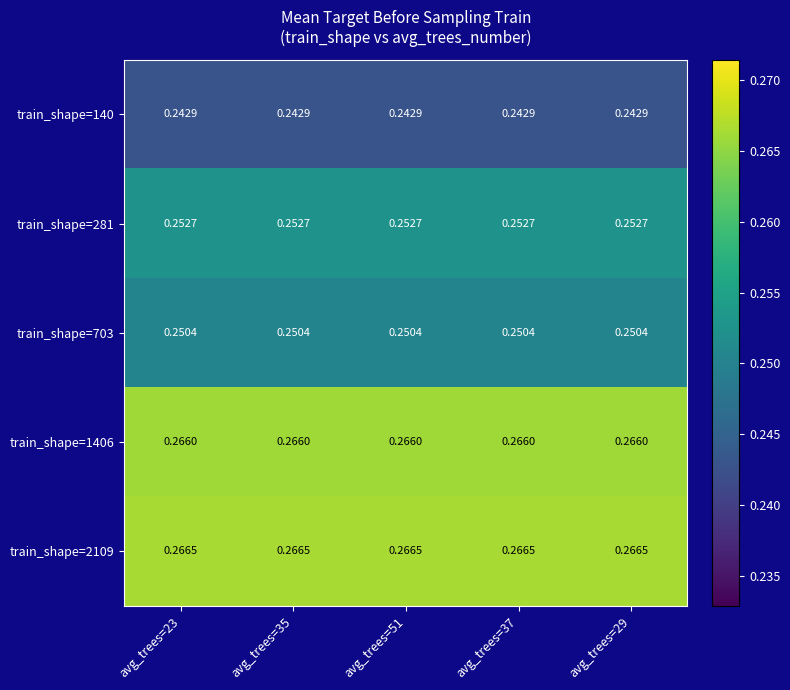

Is the value of train_shape=140 at avg_trees=35 greater than the value of train_shape=703 at avg_trees=35?

No